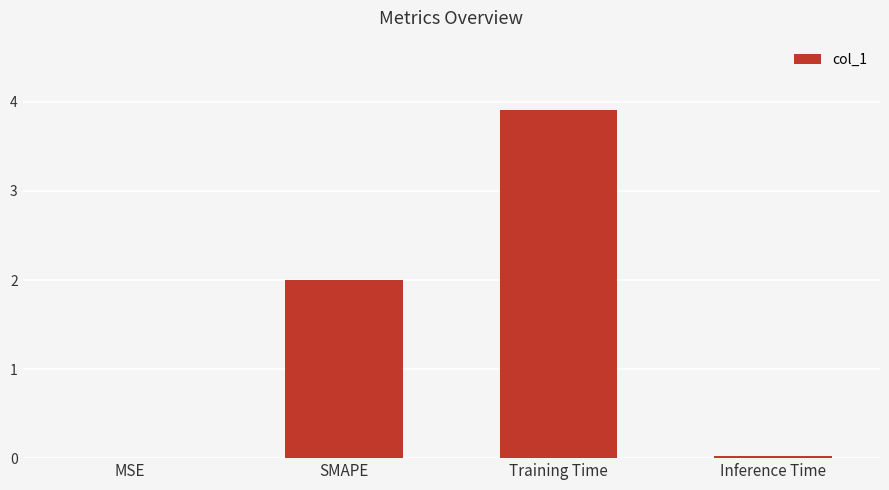

What is the maximum value shown in the chart?

3.9